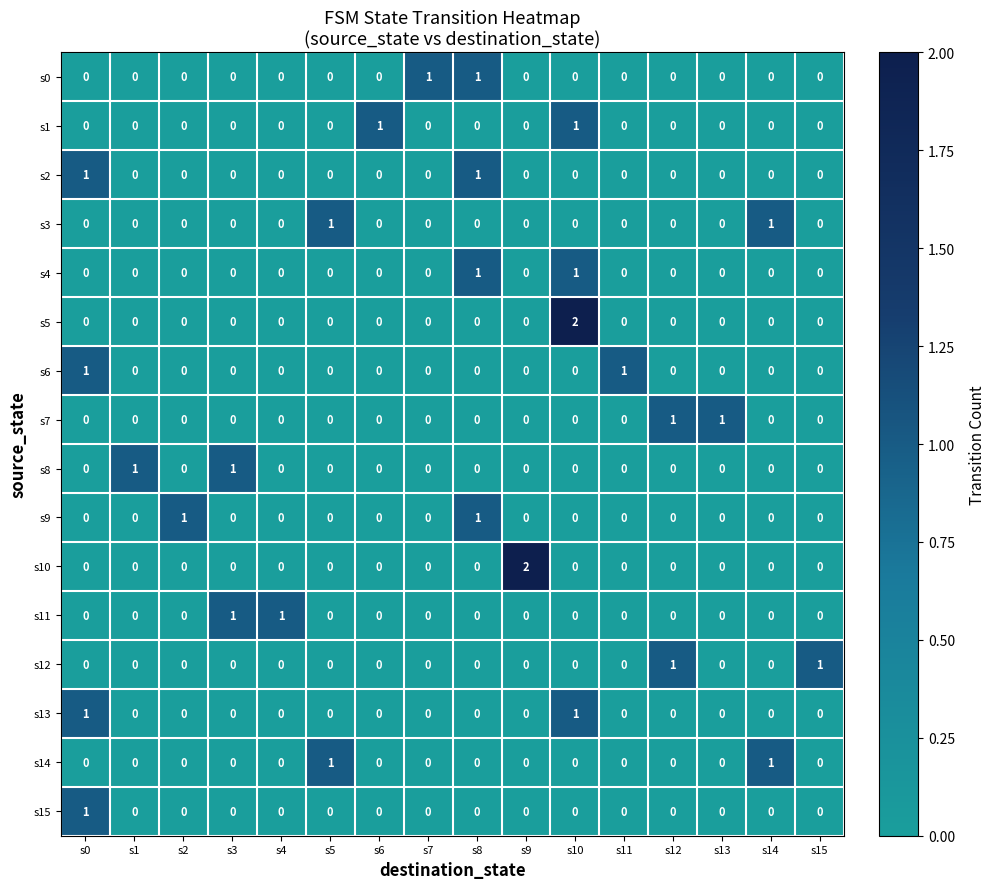

True or false: s9 has a value of 0 at s11.

True